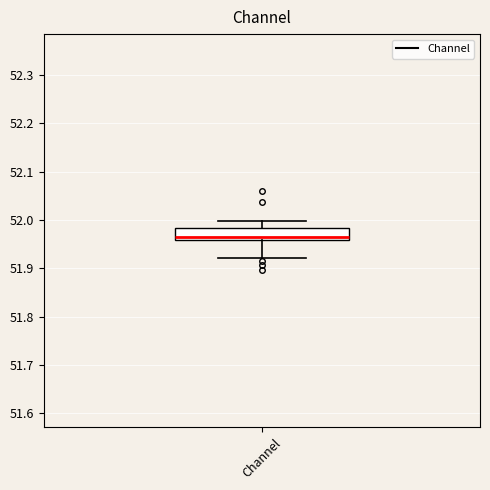

Read this box plot against the y-axis: the position of the median line, the range covered by the box, and the ends of both whiskers. The values are not printed on the chart, so give them approximately, as read against the axis.

median 51.97, box 51.96 to 51.98, whiskers 51.92 to 52.00